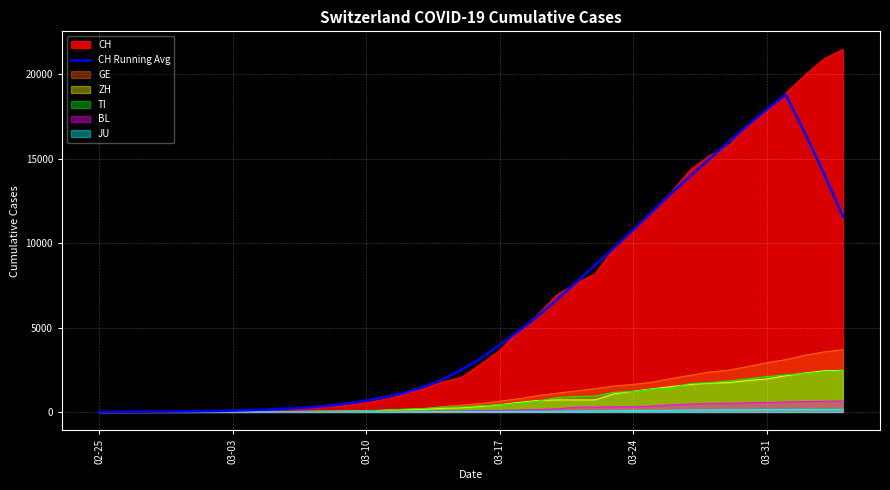

Which series has the largest range (max minus min)?

CH